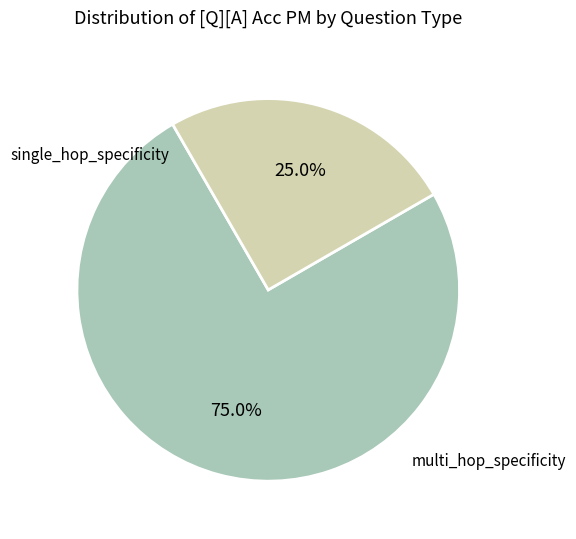

Which has a higher value, multi_hop_specificity or single_hop_specificity?

multi_hop_specificity